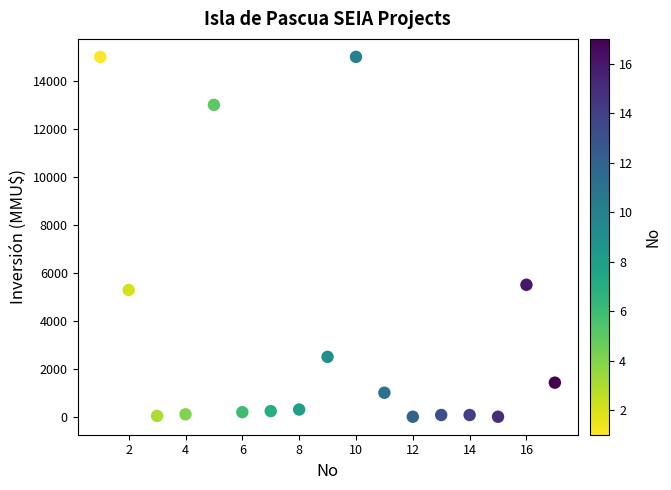

What Y value in the scatter plot is closest to 7500?

5500